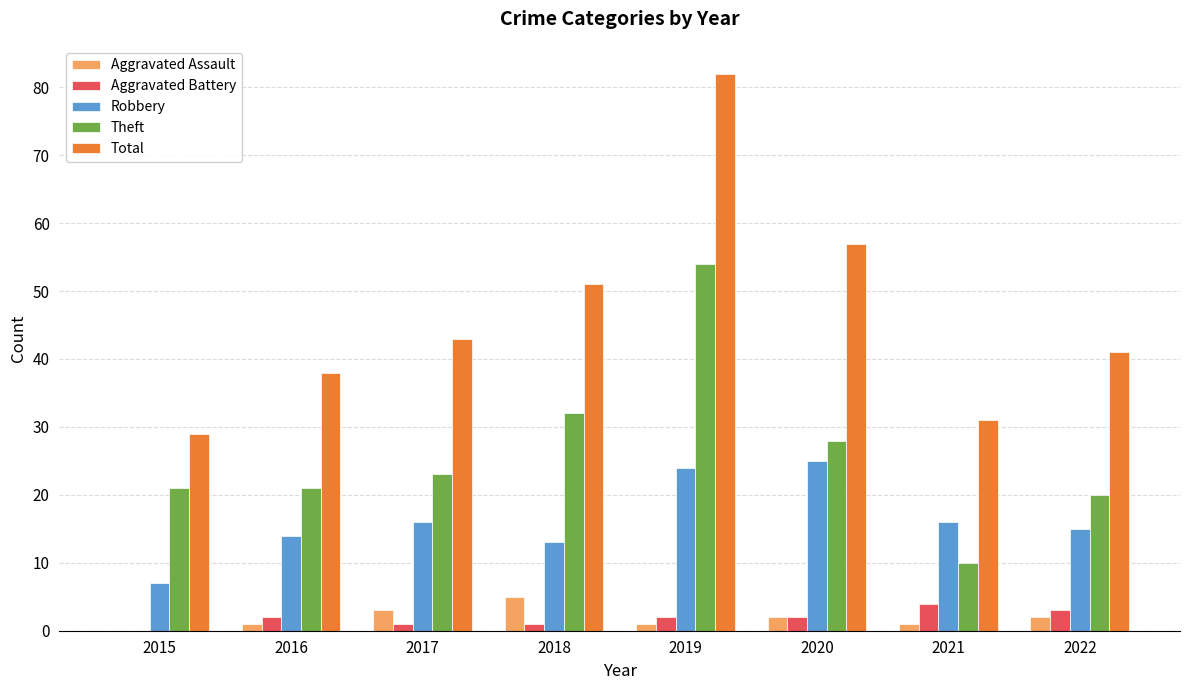

Between 2015 and 2016, which series saw the biggest shift?

Total